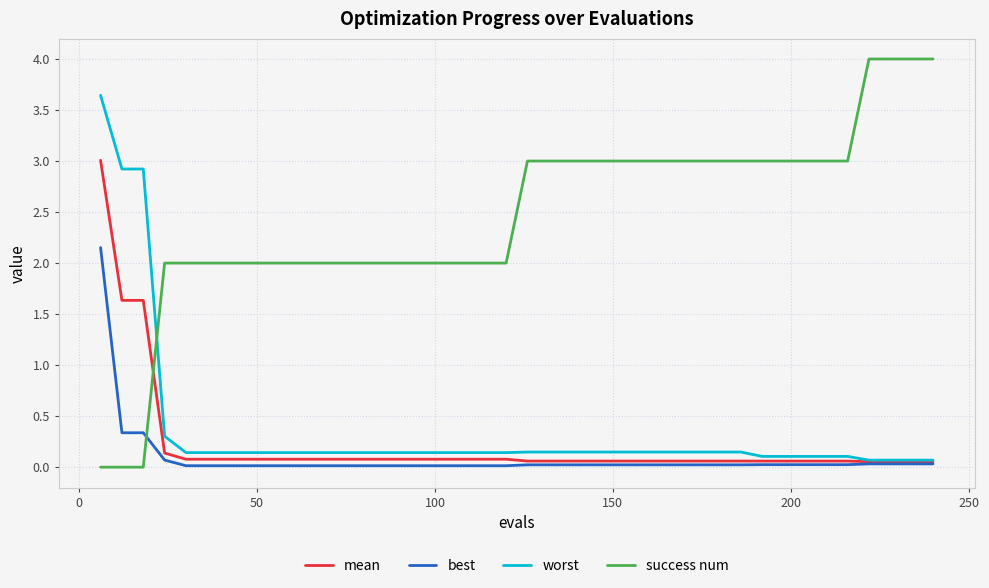

What is the difference between the maximum and minimum values in the best series?

2.1